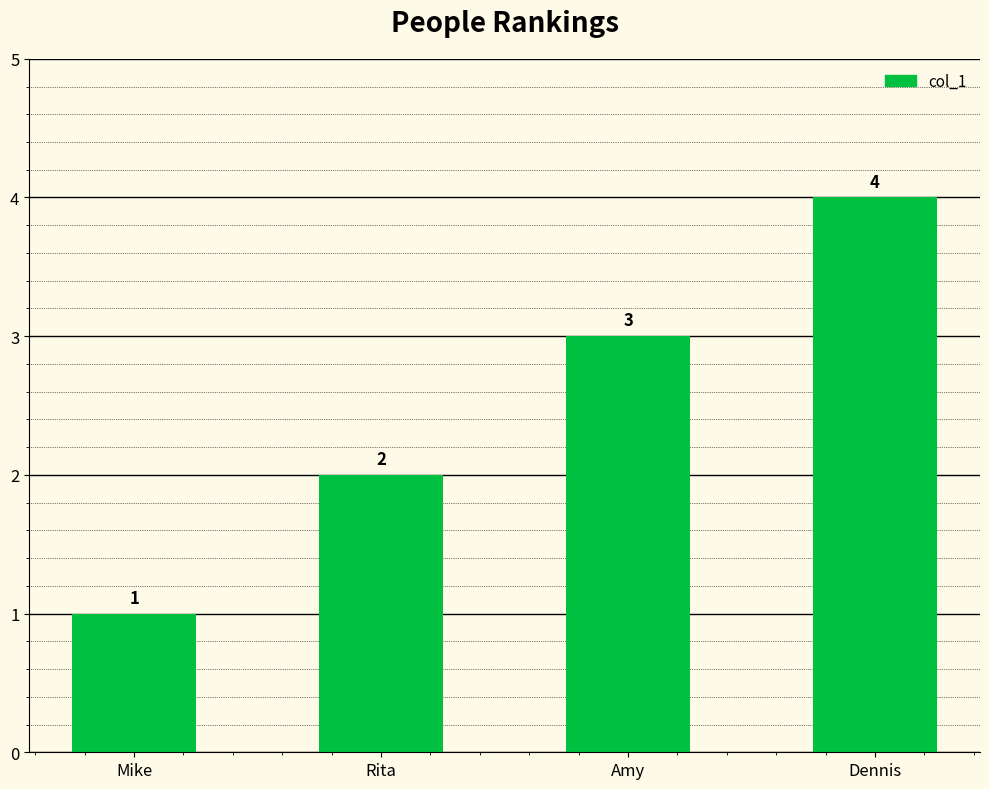

Reading left to right, transcribe all the data shown in this chart.

Mike=1	Rita=2	Amy=3	Dennis=4